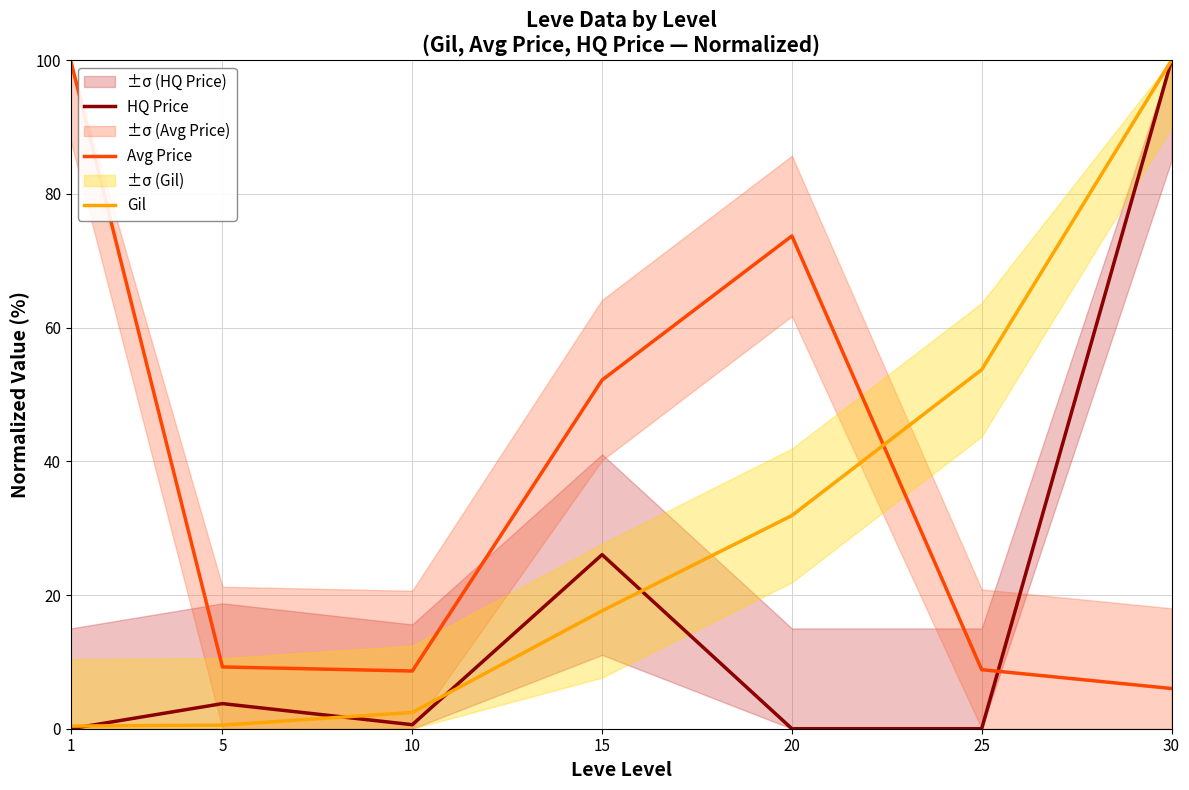

Which has a higher value, 10 or 20?

10